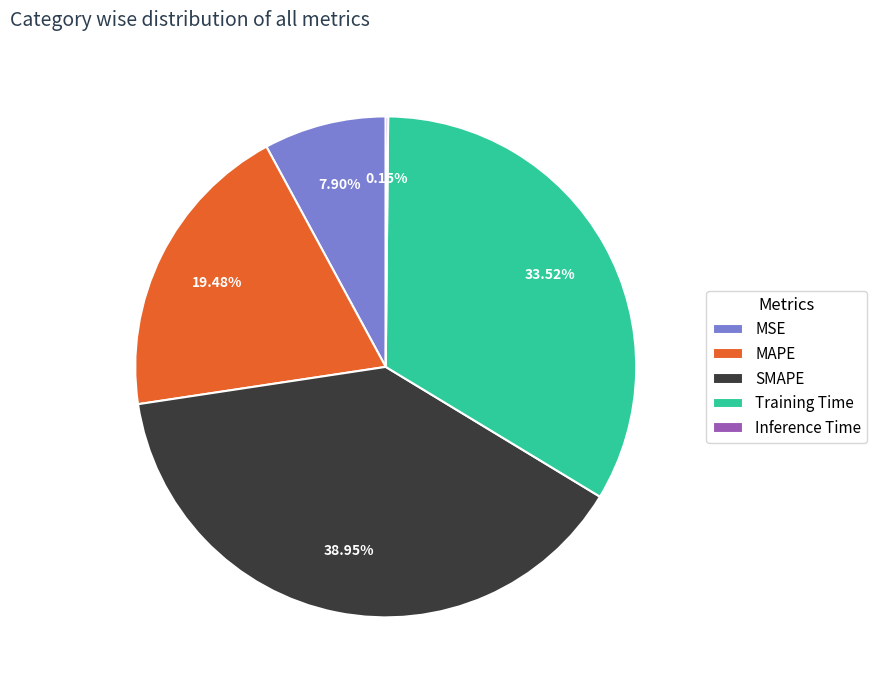

To the nearest percent, what is the difference between the MAPE and Training Time slice percentages?

14%